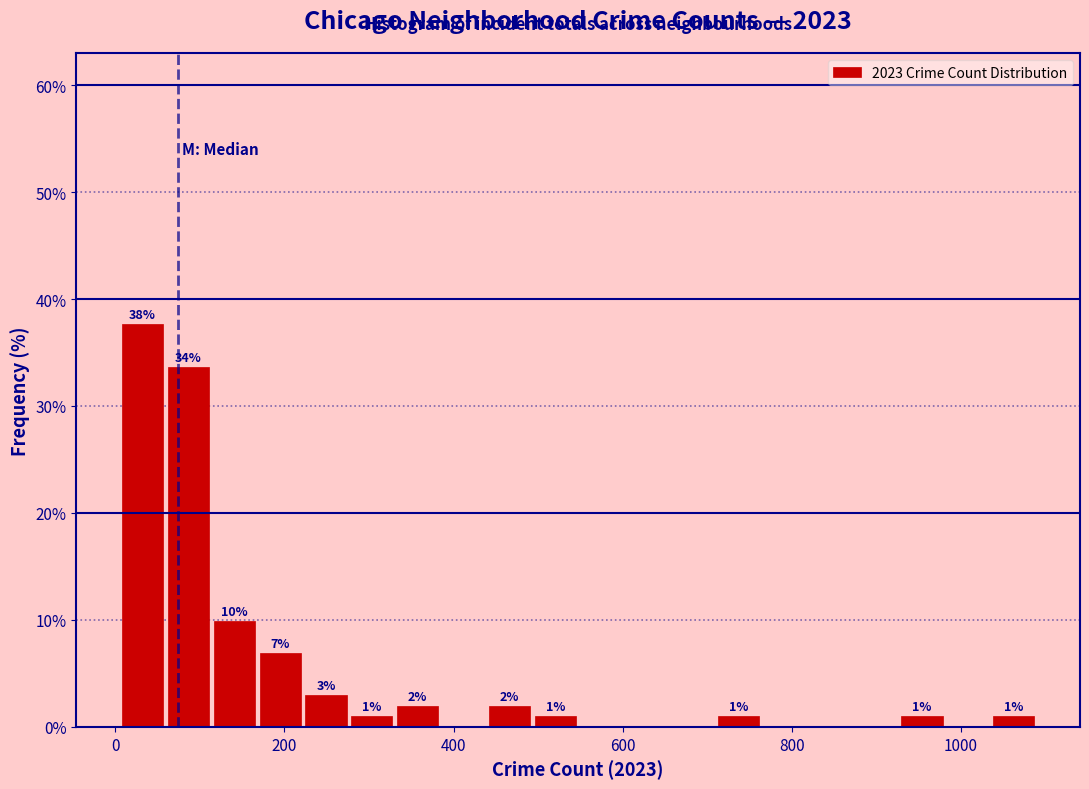

Read against the x-axis, roughly where is the centre of the tallest bar?

40